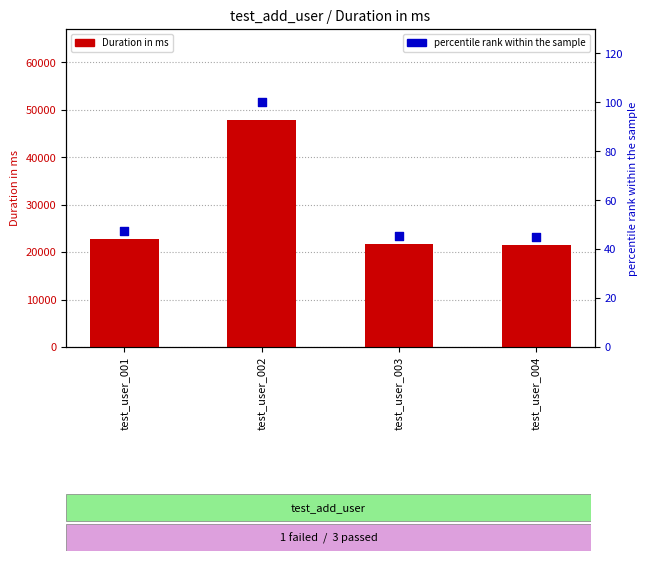

Which series contains the highest Y value?

Duration in ms